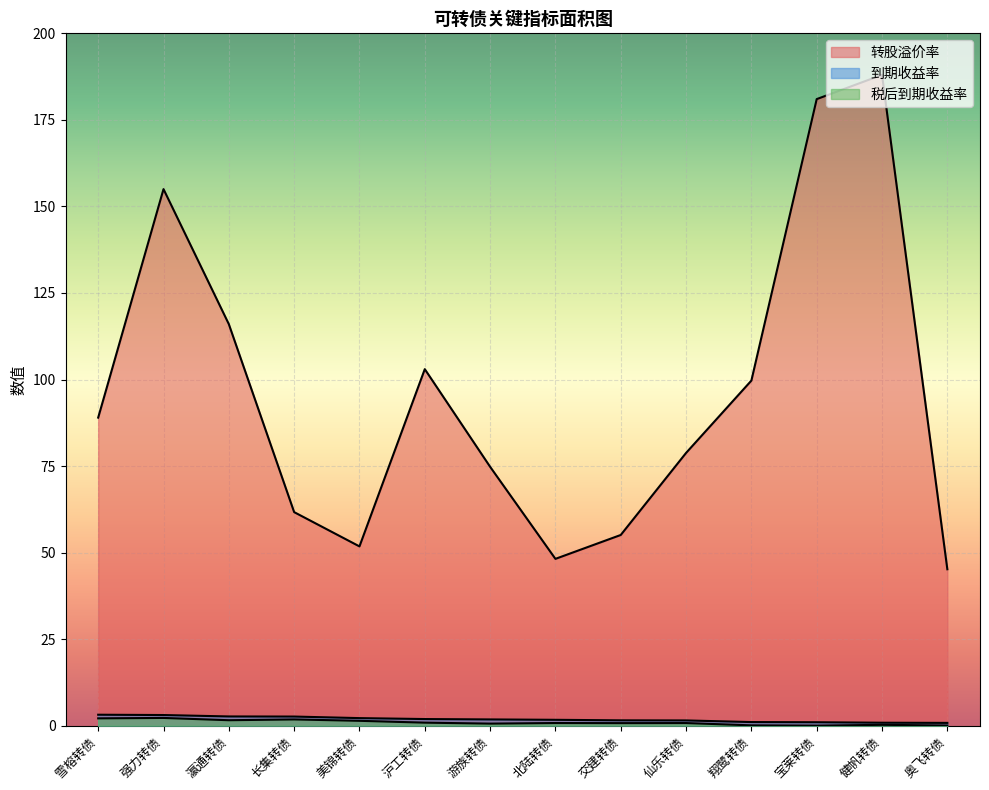

True or false: 到期收益率 and 税后到期收益率 cross at least once.

False